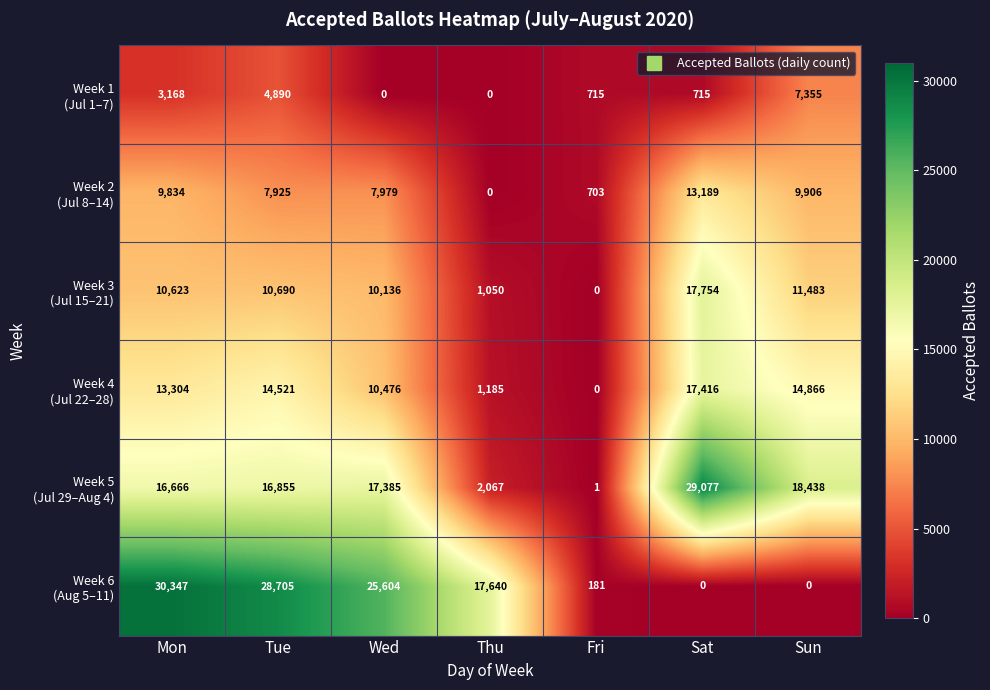

At which category is the sum across all series the highest?

Mon